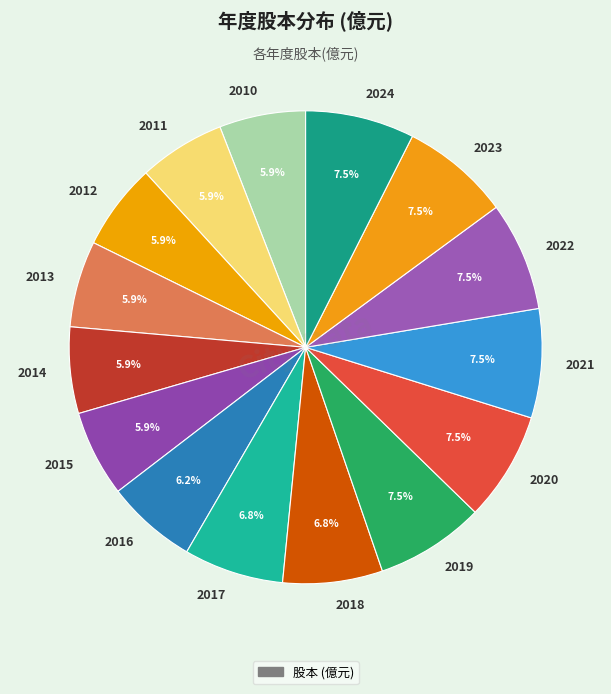

To the nearest percent, what is the difference between the largest and smallest slice percentages?

2%